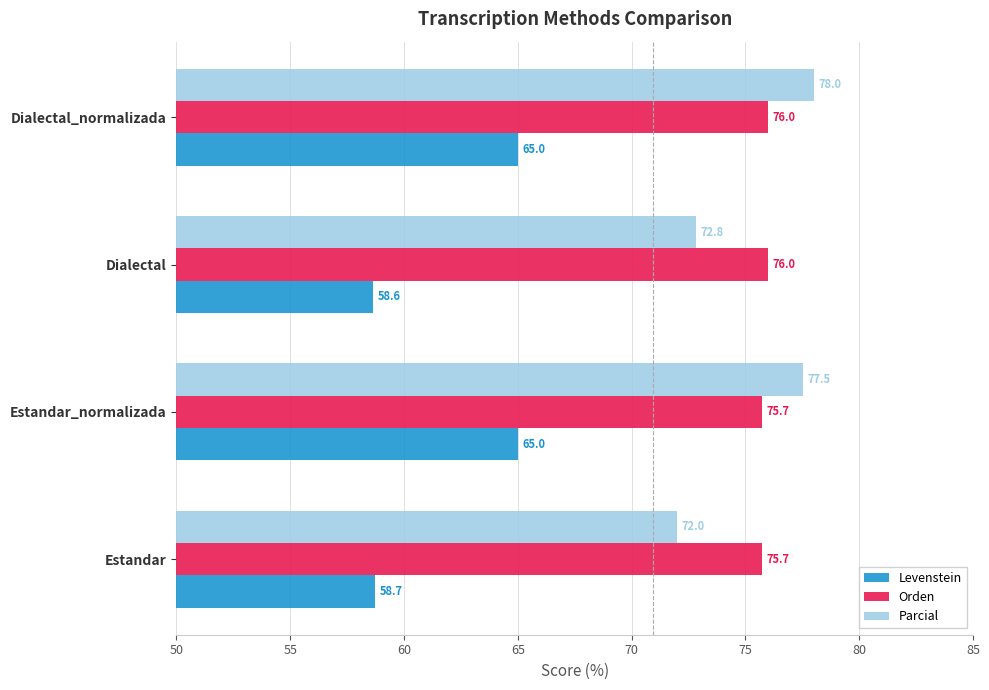

Which series has the widest spread of values?

Levenstein